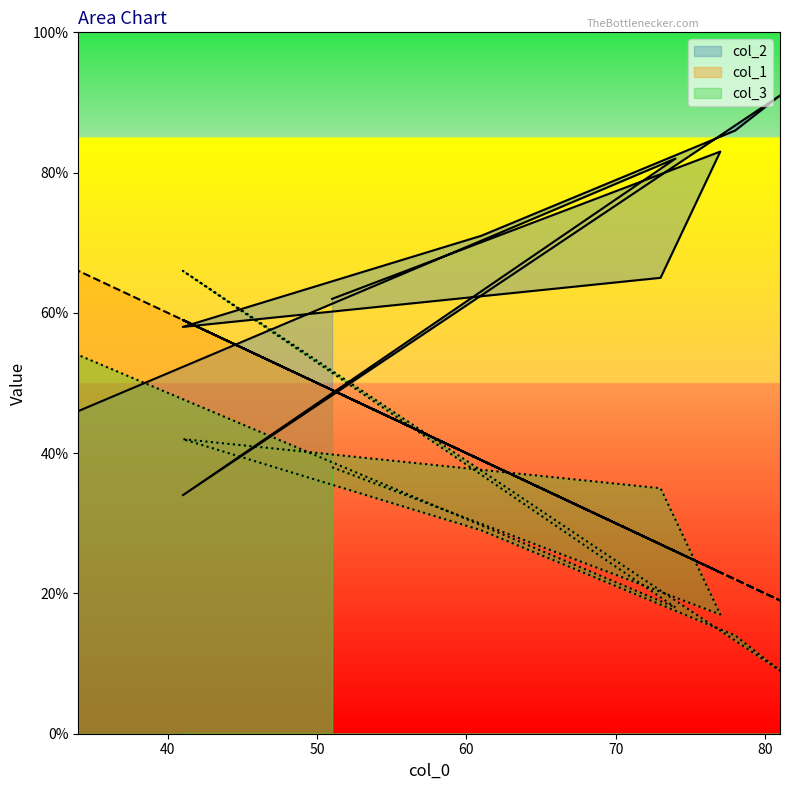

What are all the series names shown in the legend?

col_2, col_3, col_1